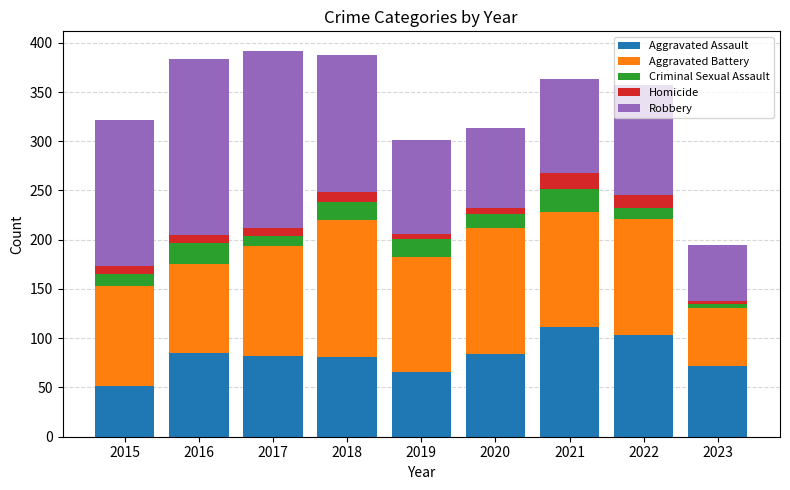

What is the sum of all Aggravated Assault values?

735